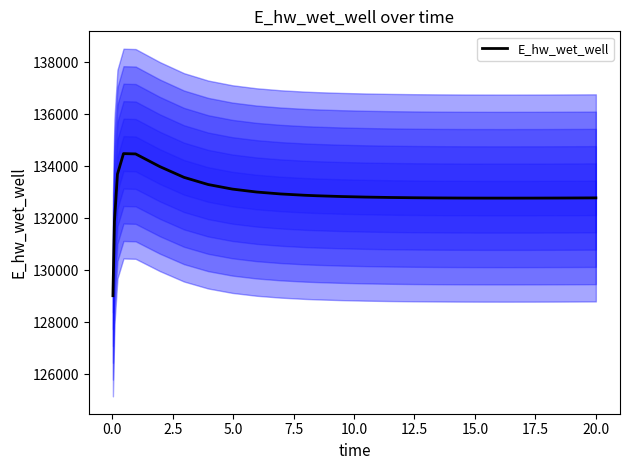

Reading left to right, transcribe all the data shown in this chart.

129015.9	131867.4	133693.0	134482.1	134469.7	133983.4	133569.0	133292.7	133117.2	133004.5	132930.0	132879.2	132860.5	132831.2	132810.0	132794.8	132784.1	132776.9	132772.5	132770.3	132769.9	132771.0	132773.3	132776.7	132778.8